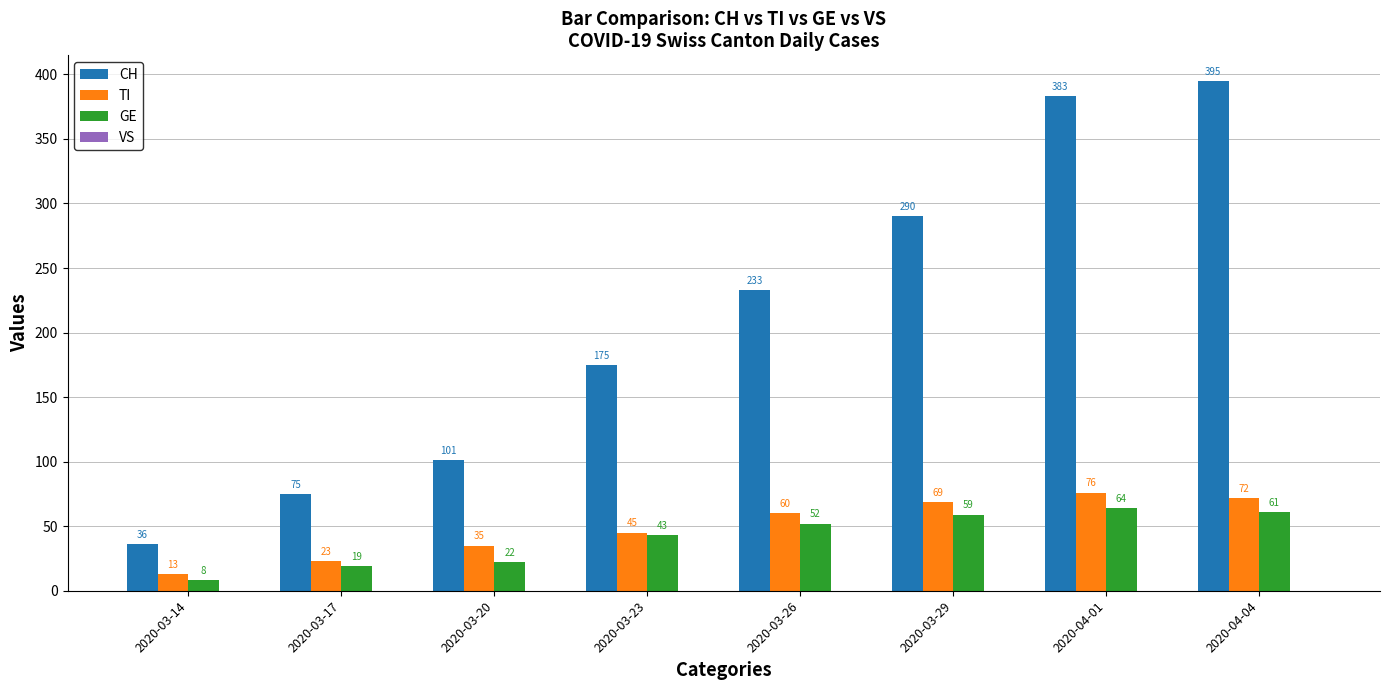

Reading left to right, list all the values displayed in this chart.

CH: 2020-03-14=36	2020-03-17=75	2020-03-20=101	2020-03-23=175	2020-03-26=233	2020-03-29=290	2020-04-01=383	2020-04-04=395
TI: 2020-03-14=13	2020-03-17=23	2020-03-20=35	2020-03-23=45	2020-03-26=60	2020-03-29=69	2020-04-01=76	2020-04-04=72
GE: 2020-03-14=8	2020-03-17=19	2020-03-20=22	2020-03-23=43	2020-03-26=52	2020-03-29=59	2020-04-01=64	2020-04-04=61